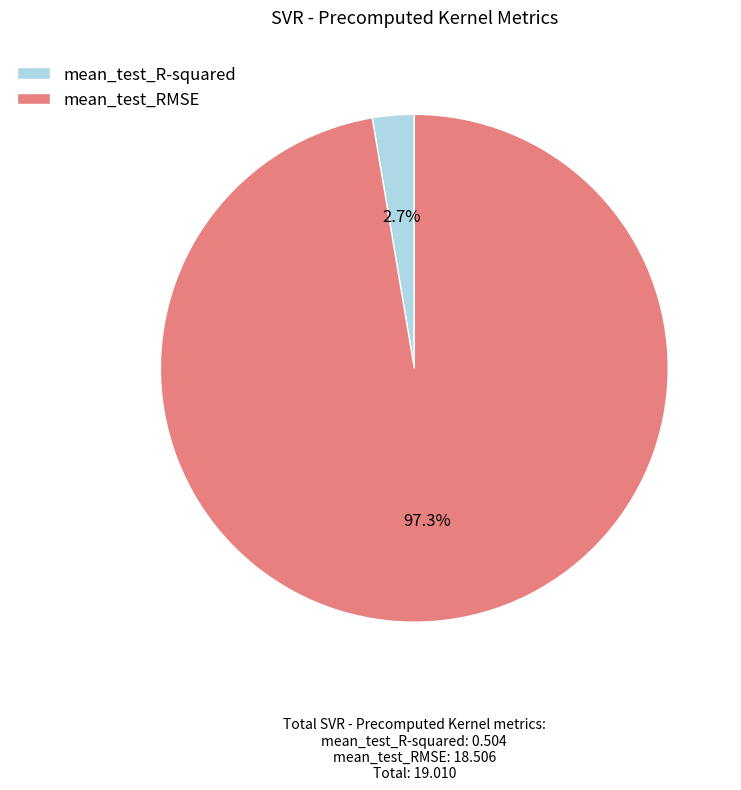

Which category has the smallest portion of the pie?

mean_test_R-squared